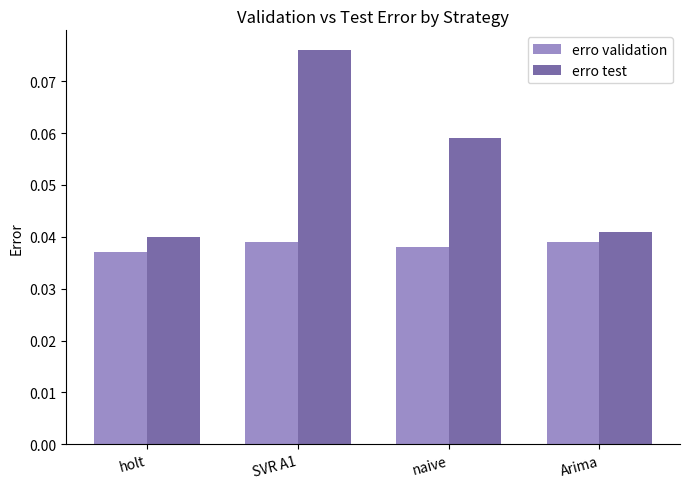

Rank the series by their average value, from highest to lowest.

erro test, erro validation